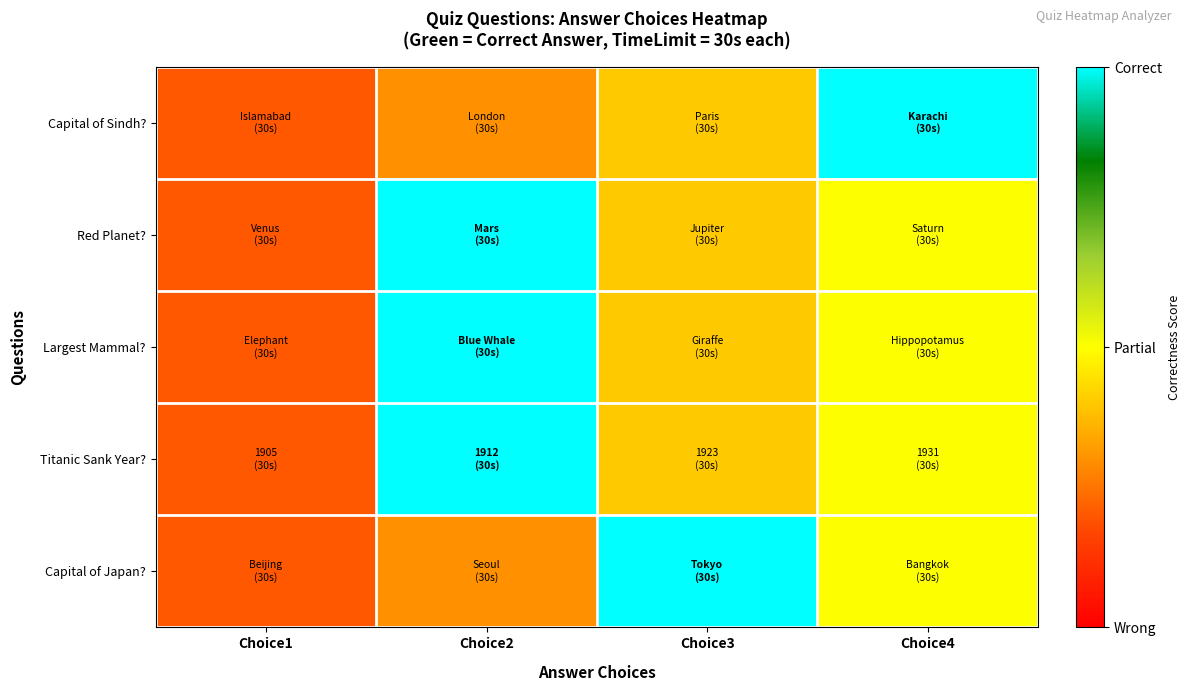

Which has a higher value, Choice4 or Choice1?

Choice4